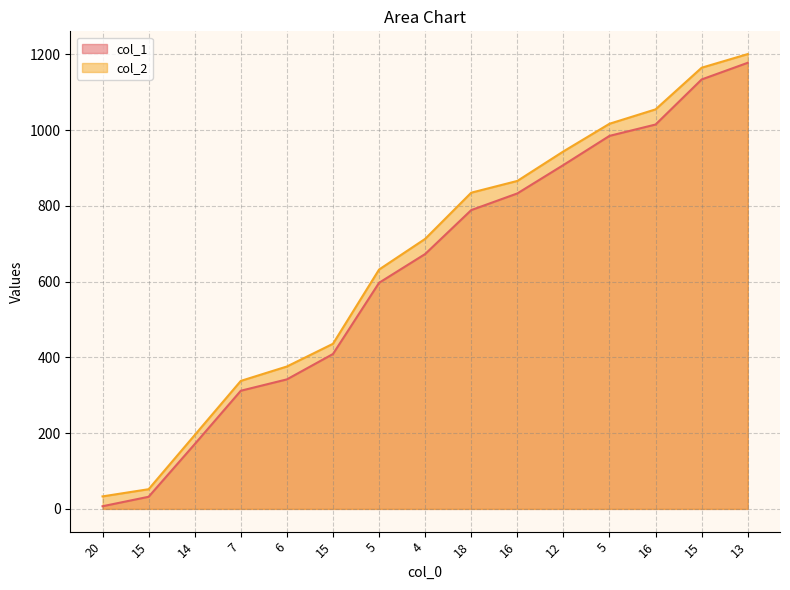

True or false: col_2 and col_1 cross at least once.

False